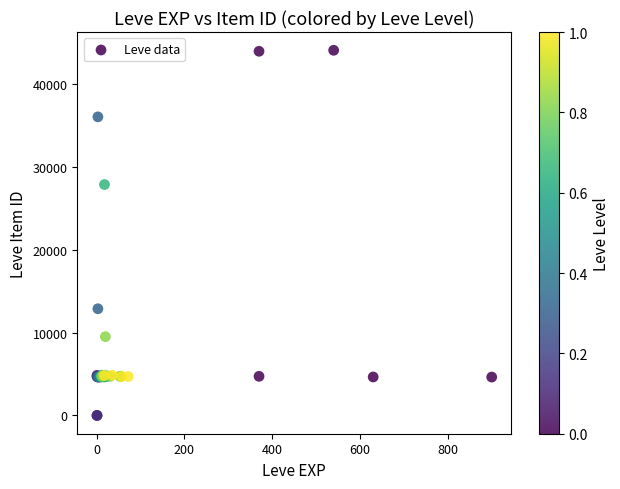

What Y value in the scatter plot is closest to 22048?

27884